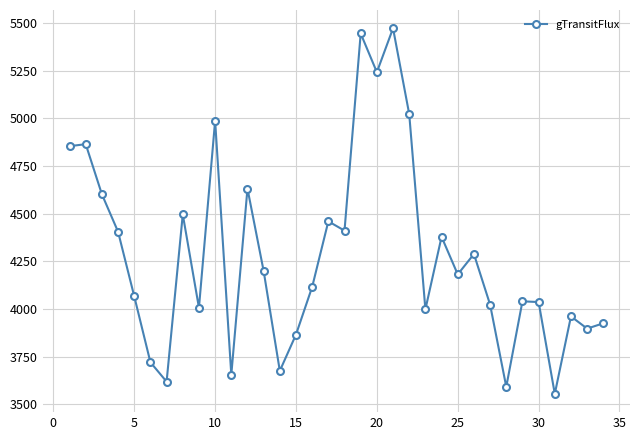

What is the minimum value shown in the chart?

3554.0